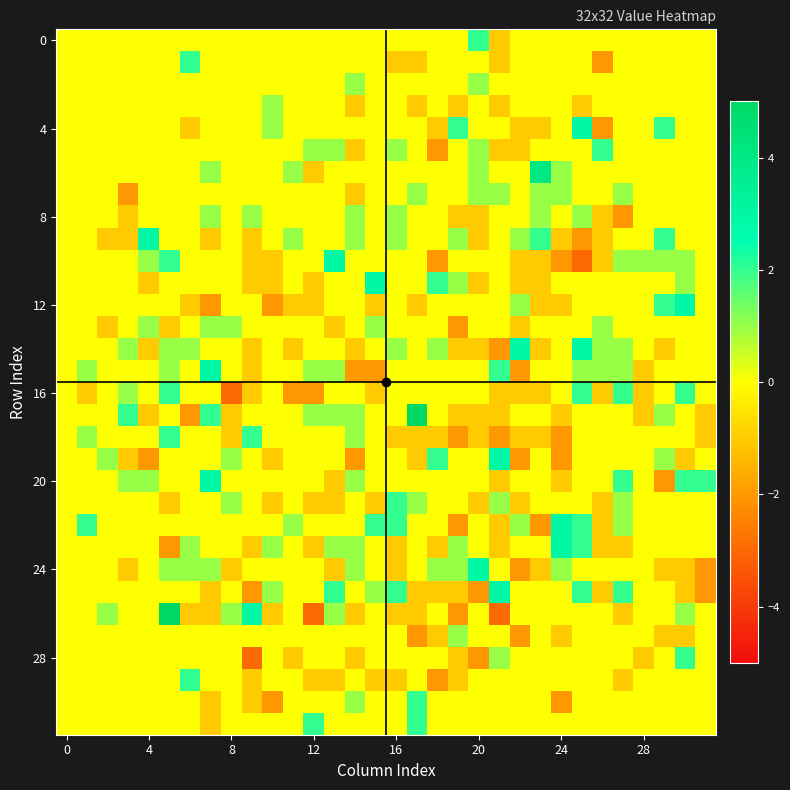

At how many categories does at least one series exceed -2?

32